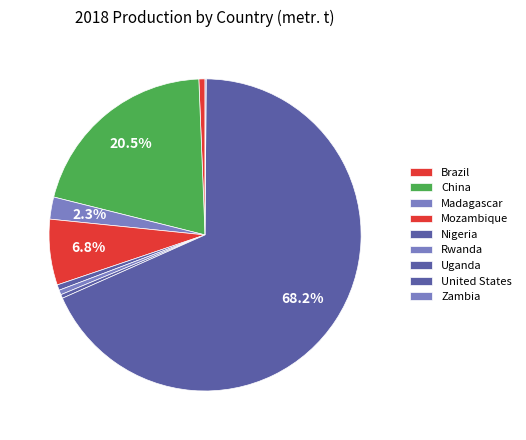

To the nearest percent, what portion does Mozambique represent?

7%